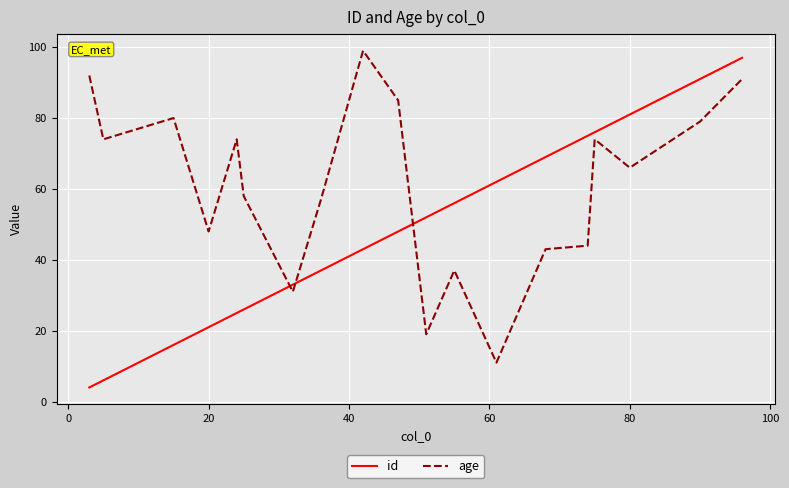

How many values in the age series exceed 74?

7